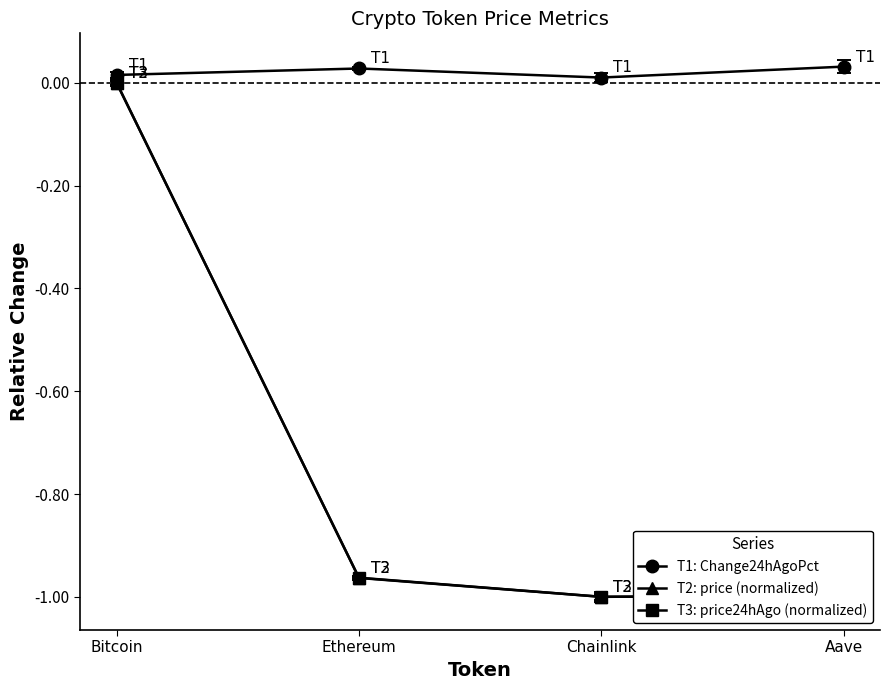

Which category has the highest value in the T3: price24hAgo (normalized) series?

Bitcoin